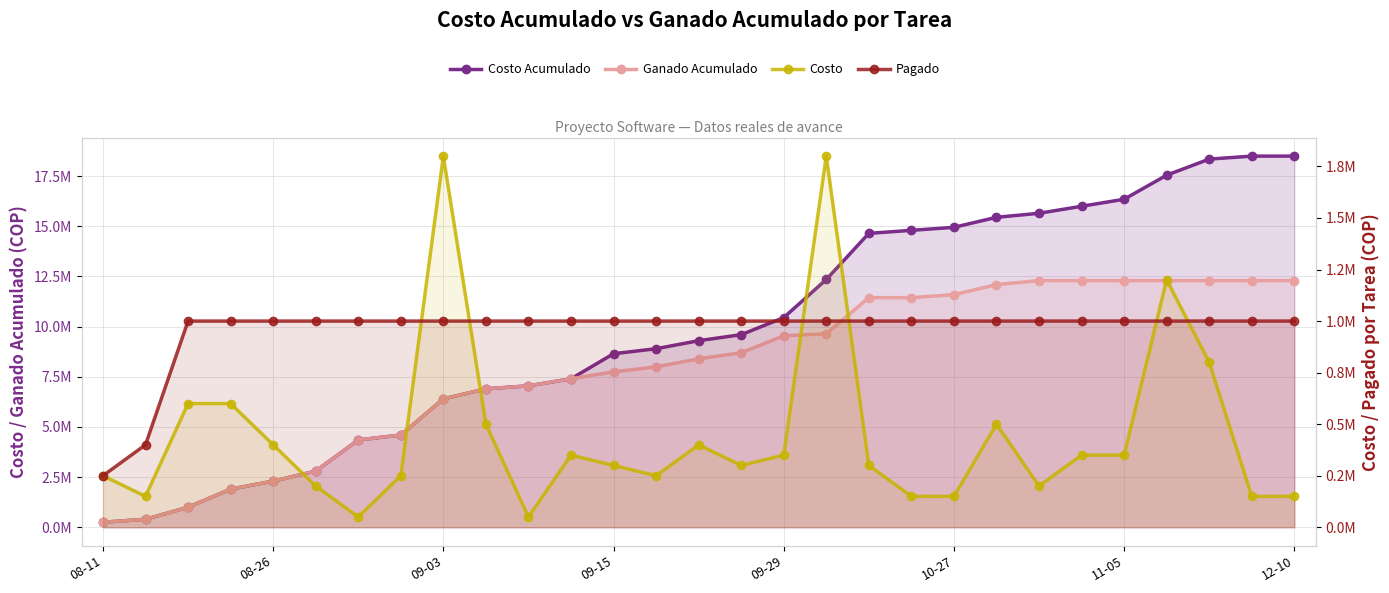

What value does the Pagado series have at 13?

999999.9